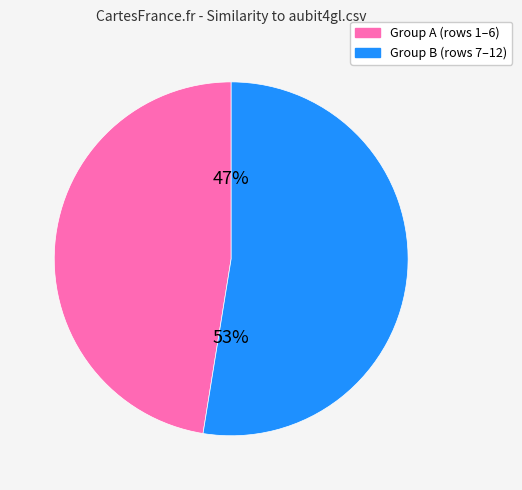

Is there a majority slice in this chart?

Yes